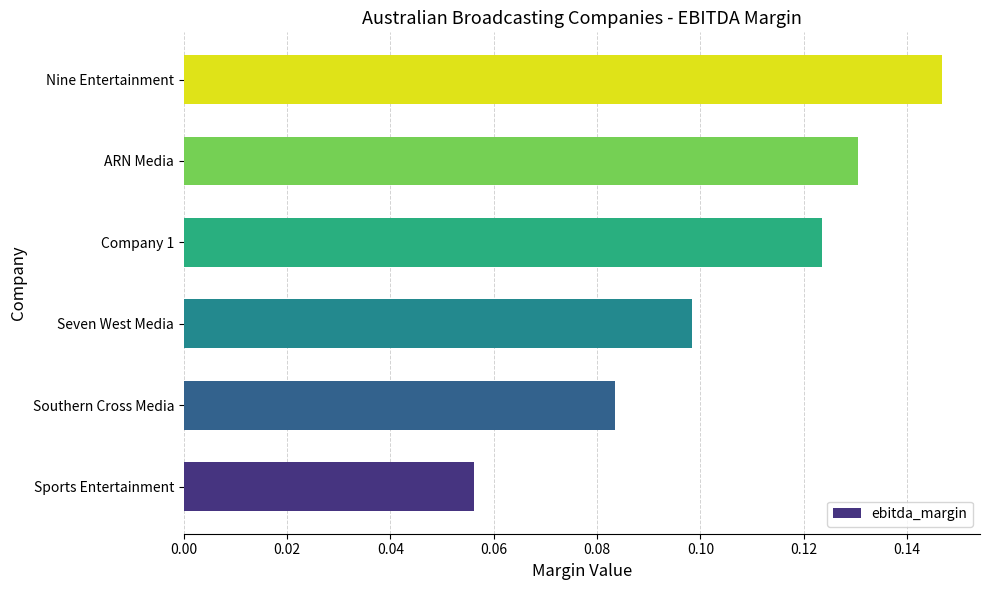

Between Company 1 and Southern Cross Media, which is larger?

Company 1